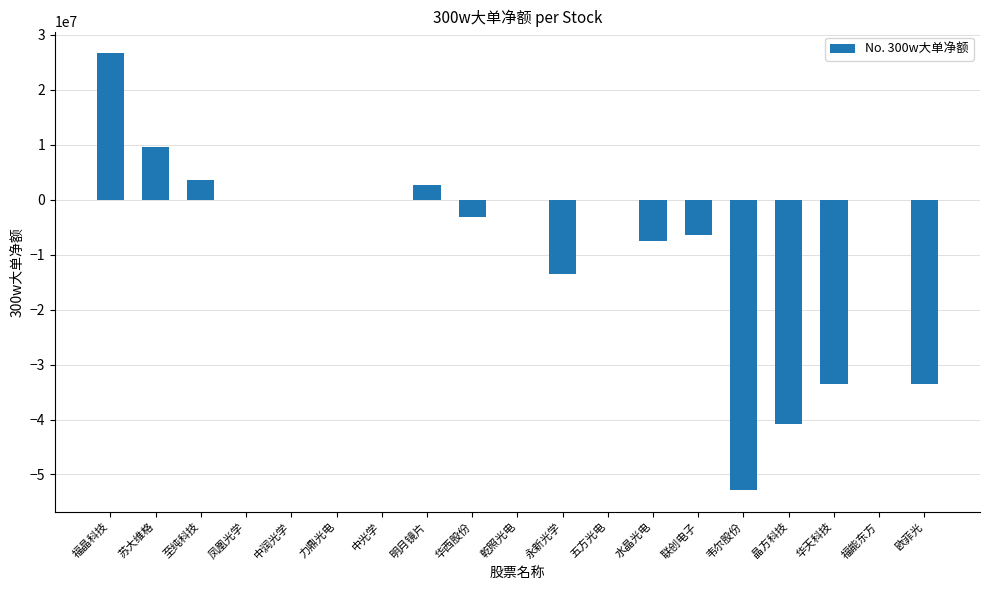

What is the sum of the values at 水晶光电 and 永新光学?

-20942397